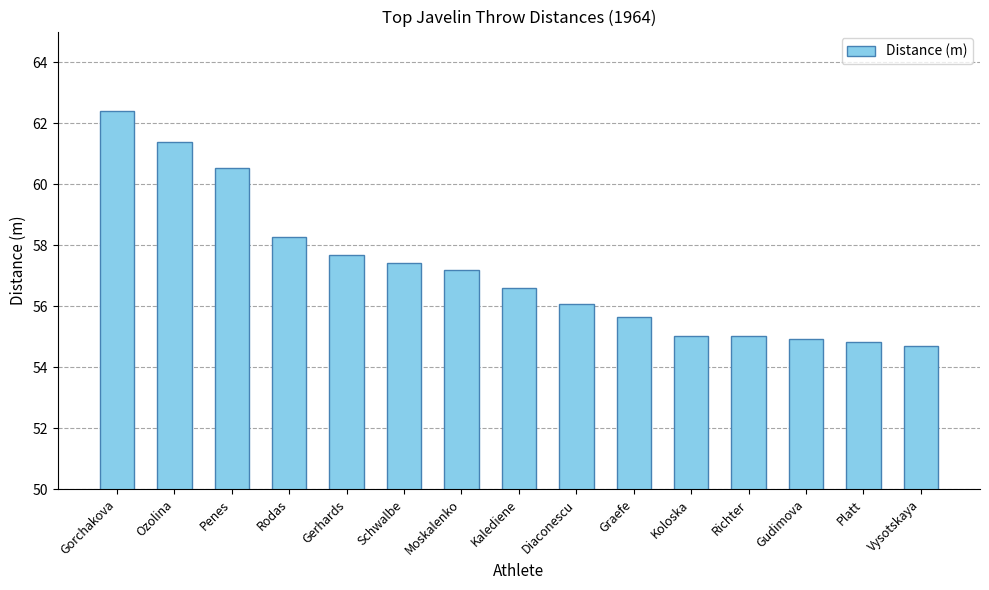

What is the change in value from Gerhards to Koloska?

-2.6